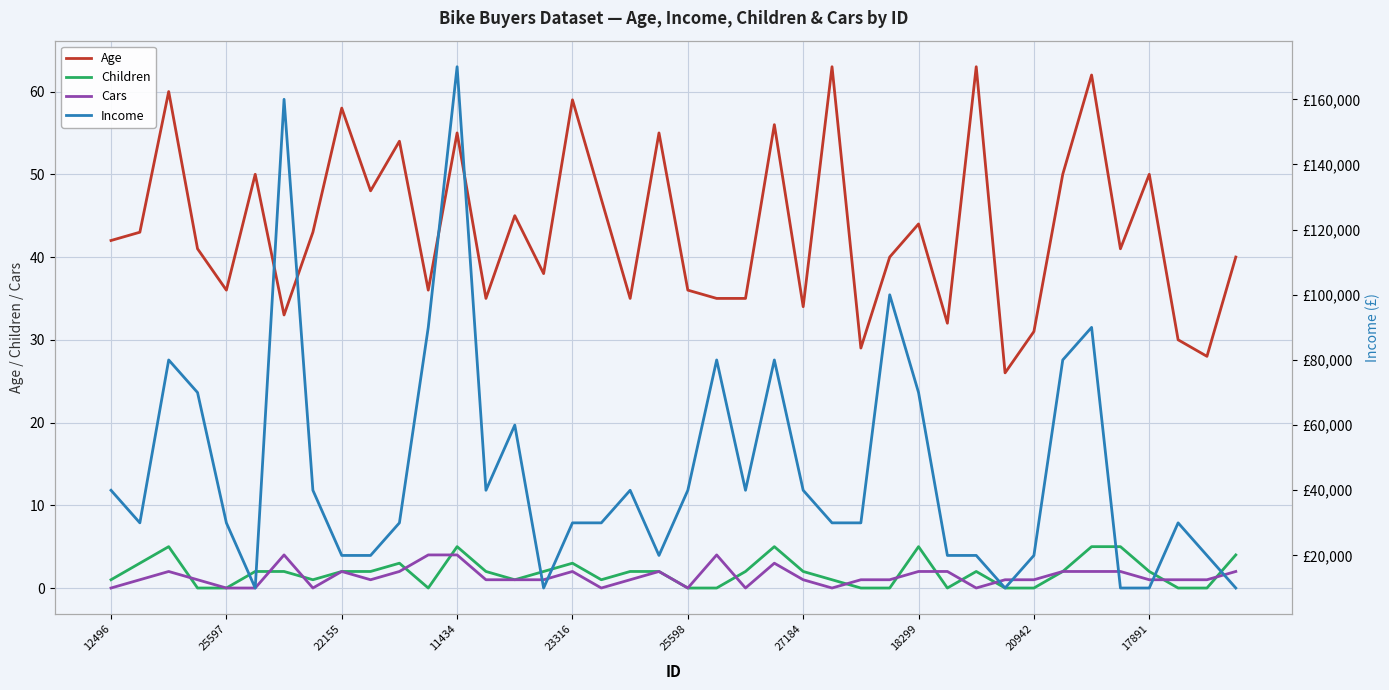

What is the average value of the Income series?

46250